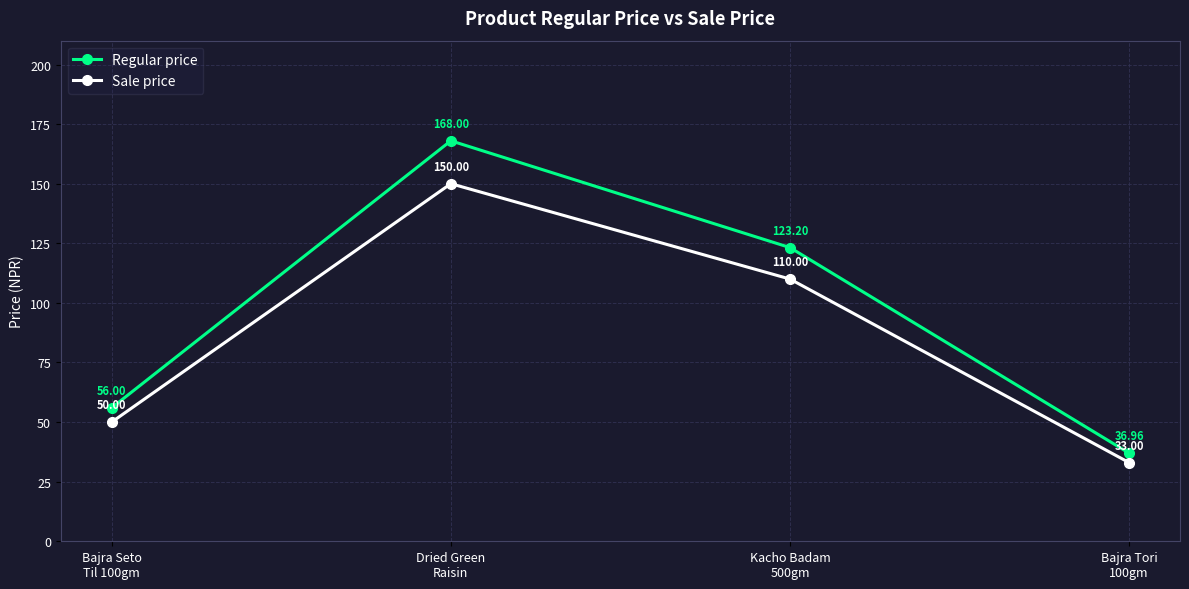

The value of Sale price at Dried Green
Raisin is 261.7. True or false?

False